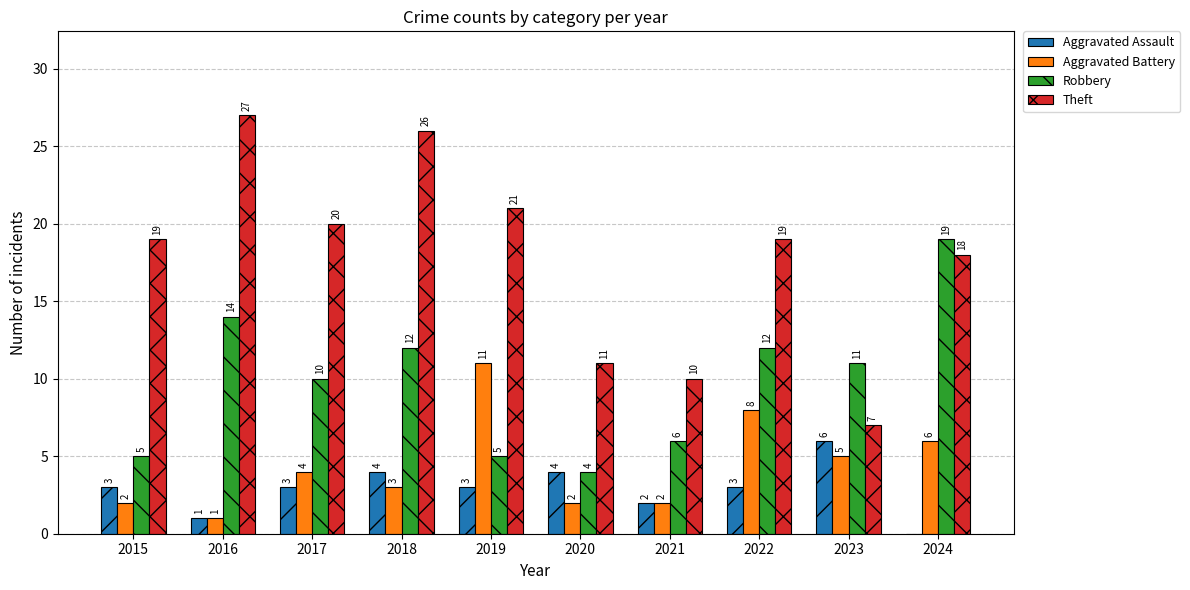

The value of Aggravated Assault at 2024 is -4. True or false?

False